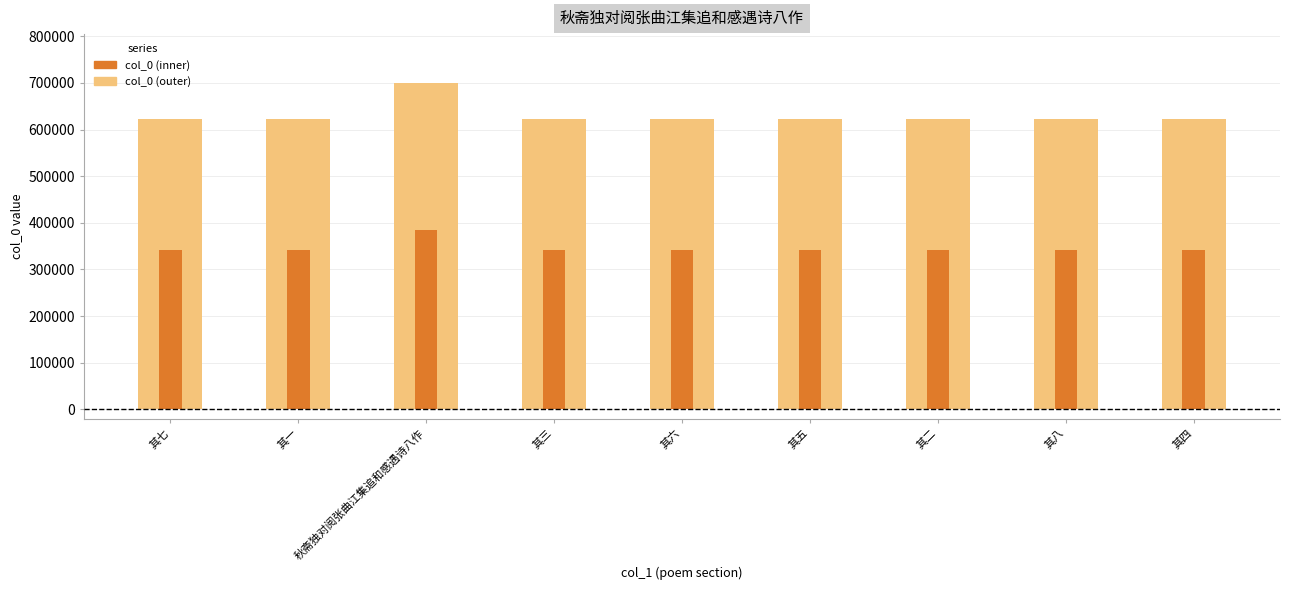

What is the difference between the highest and lowest values at 其二?

280170.0